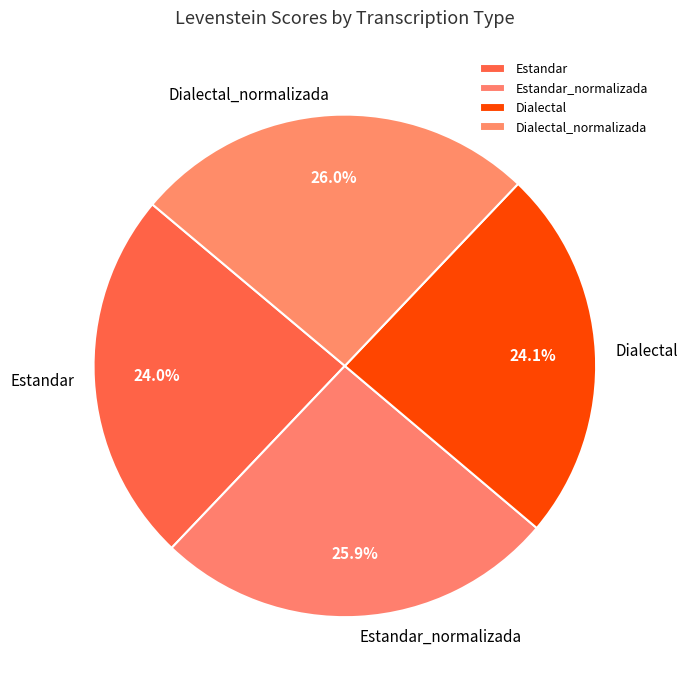

To the nearest percent, what is the difference between the largest and smallest slice percentages?

2%